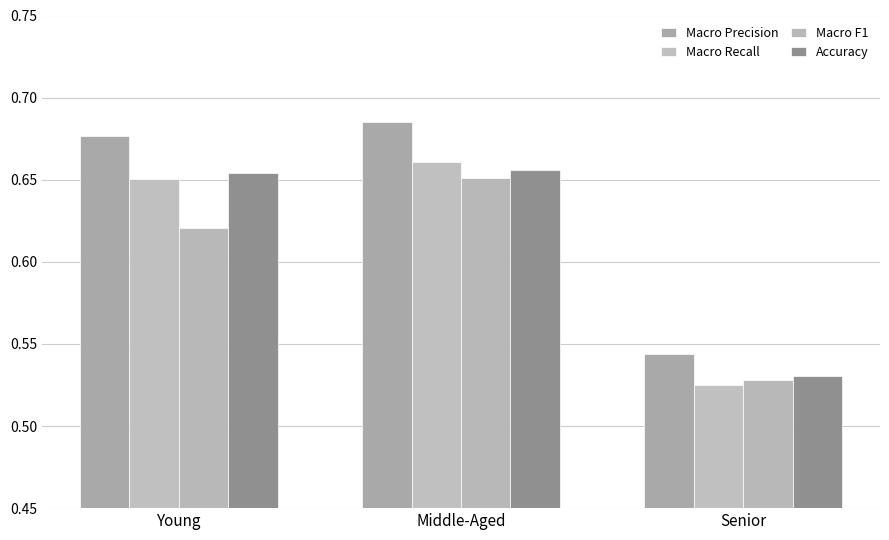

How many Accuracy values are between 0 and 1?

3